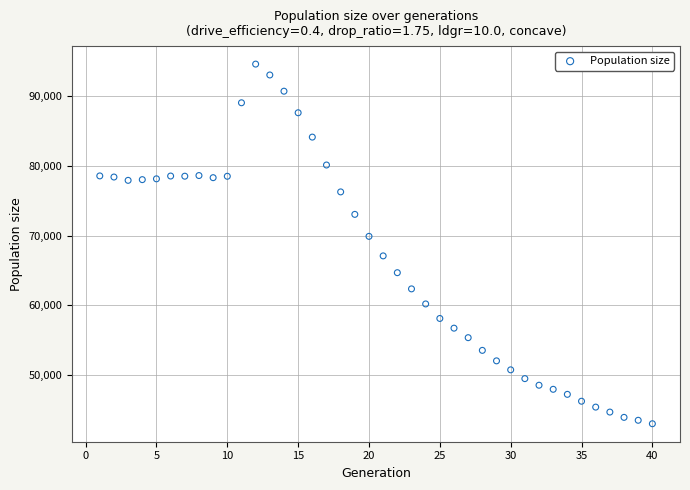

What Y value in the scatter plot is closest to 68815?

69902